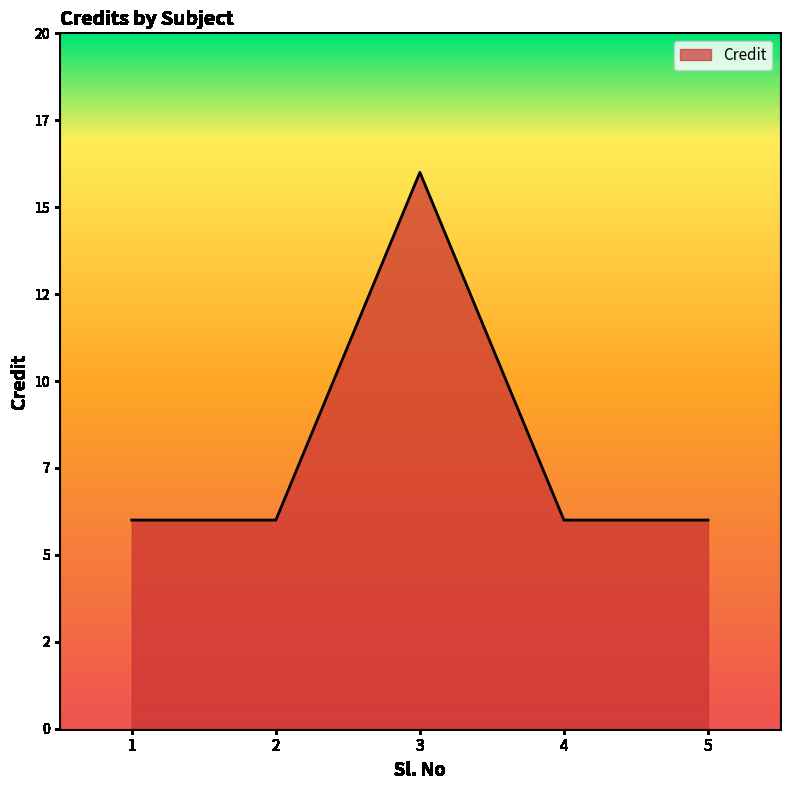

Does the chart have visible grid lines?

No